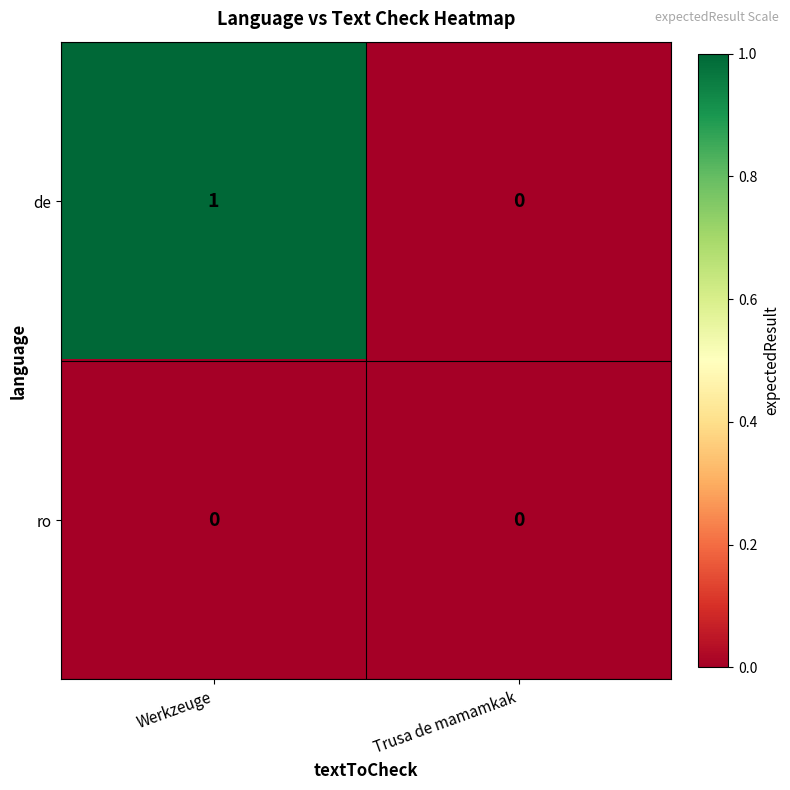

Reading left to right, list all the values displayed in this chart.

de: 1	0
ro: 0	0